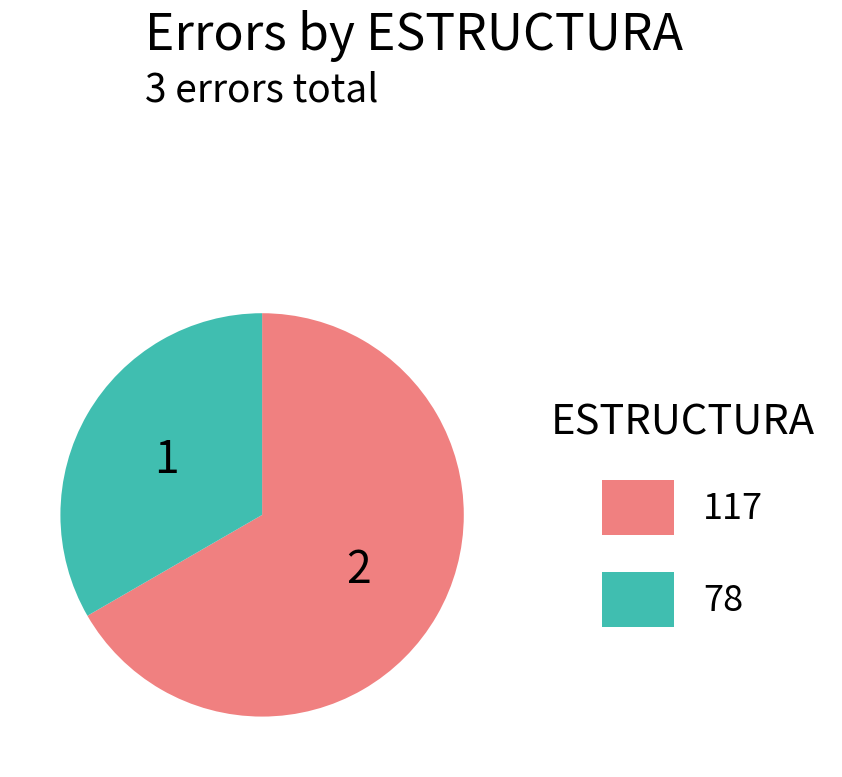

Which slice is the largest?

117